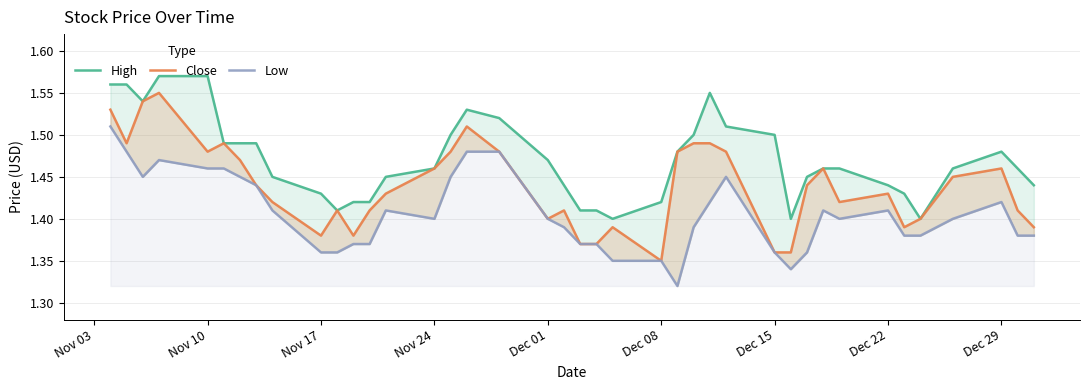

True or false: High and Low cross at least once.

False